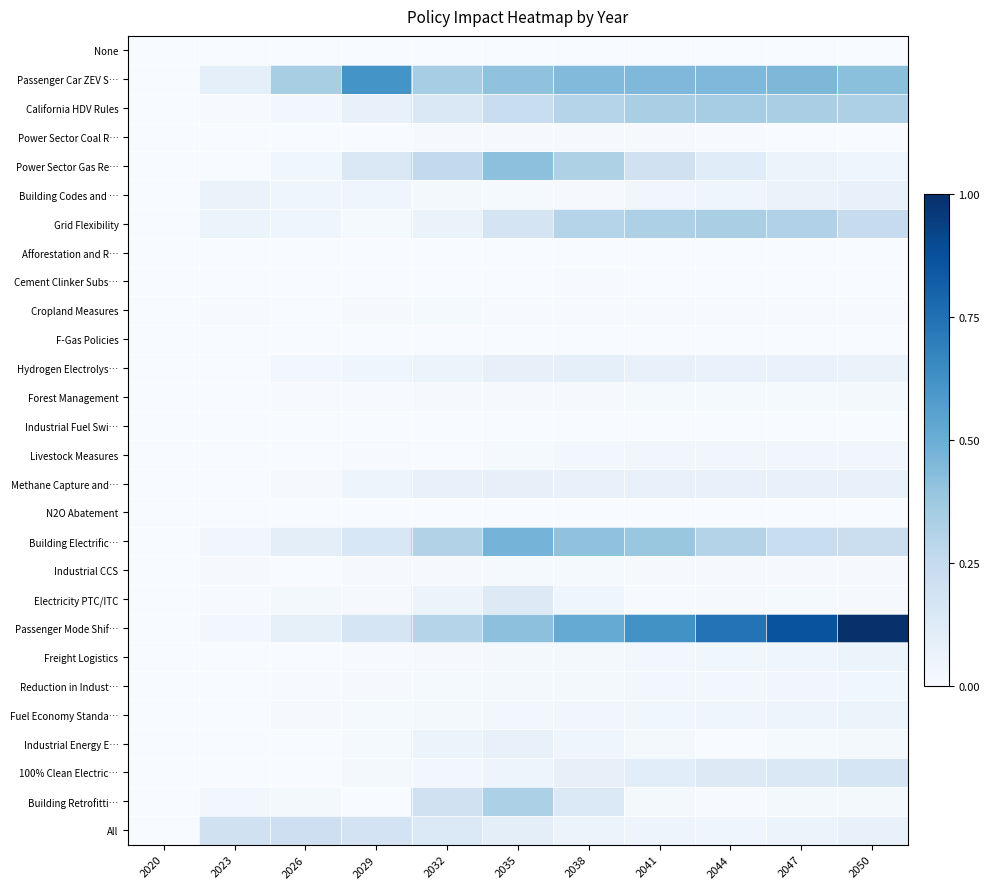

Between 2041 and 2047, which is larger?

2041